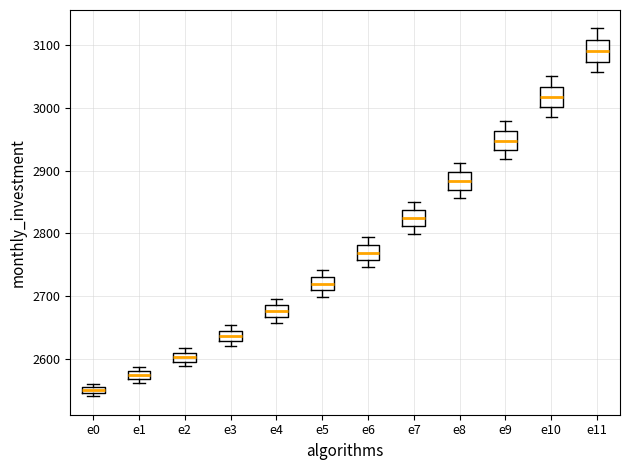

Where does the upper whisker of the box for e6 end on the y-axis? The values are not printed on the chart, so give them approximately, as read against the axis.

2790